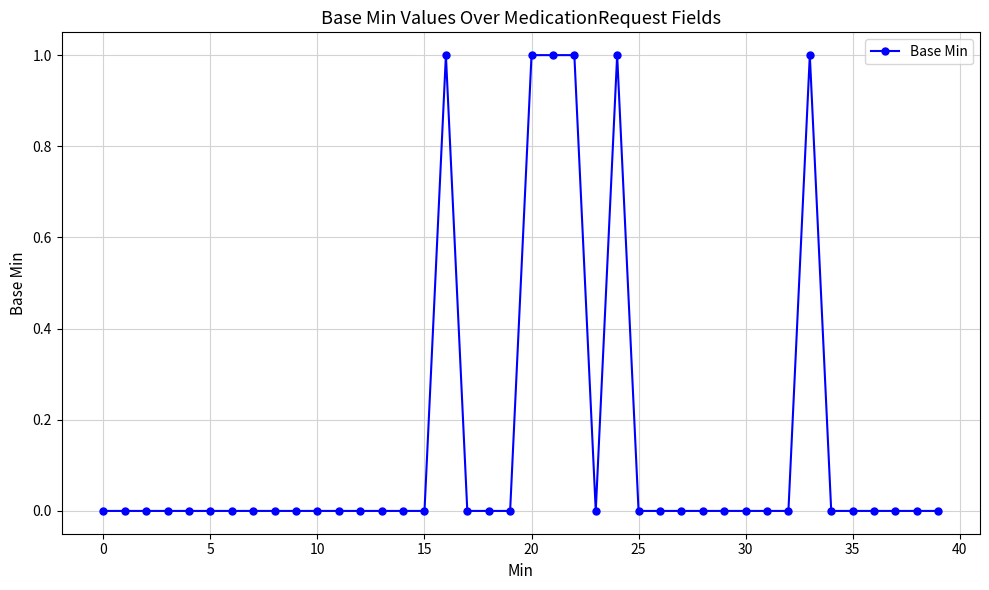

True or false: the data has more than 1 interior local peaks.

True